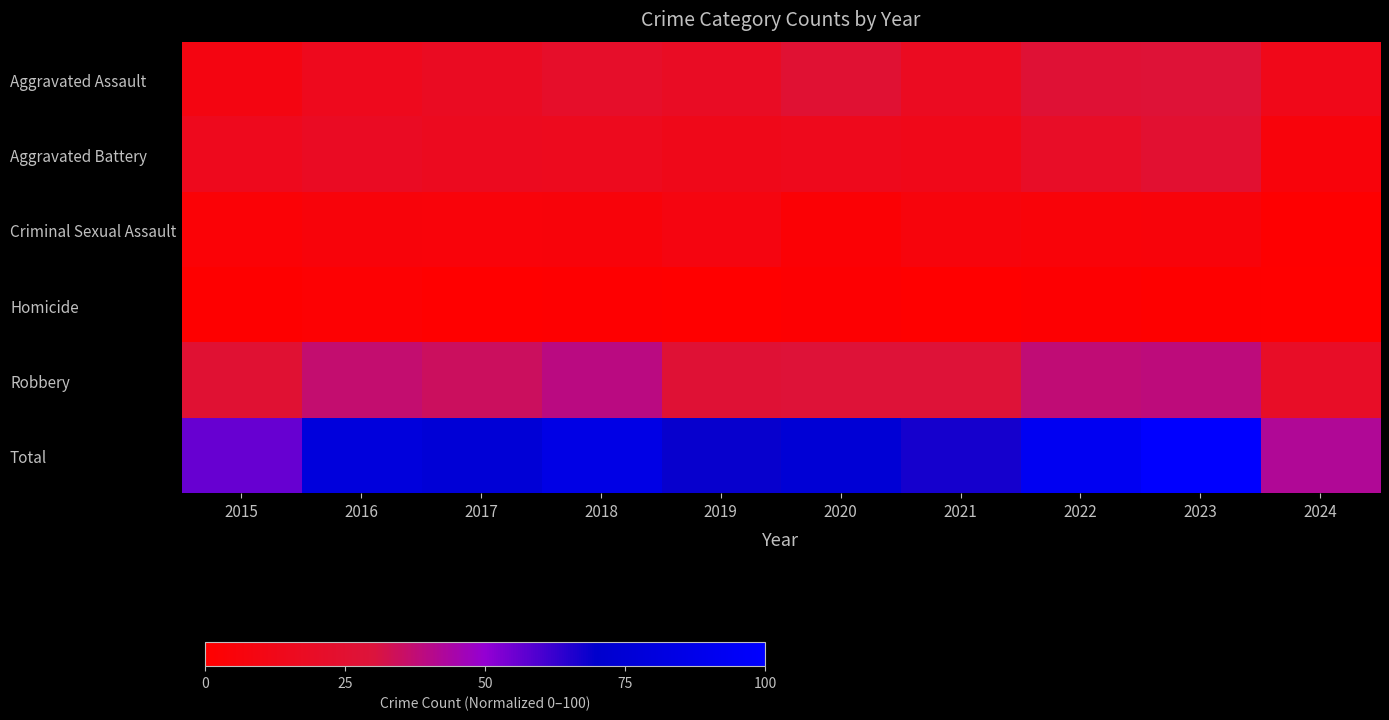

What is the total value across all series at 2015?

109.5